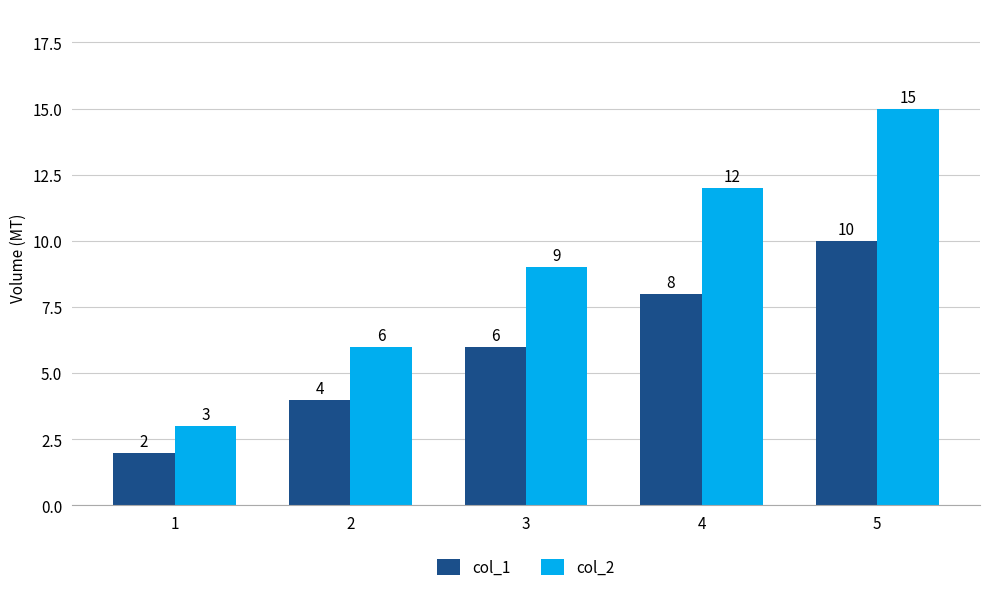

List the series in order of their overall mean, lowest first.

col_1, col_2